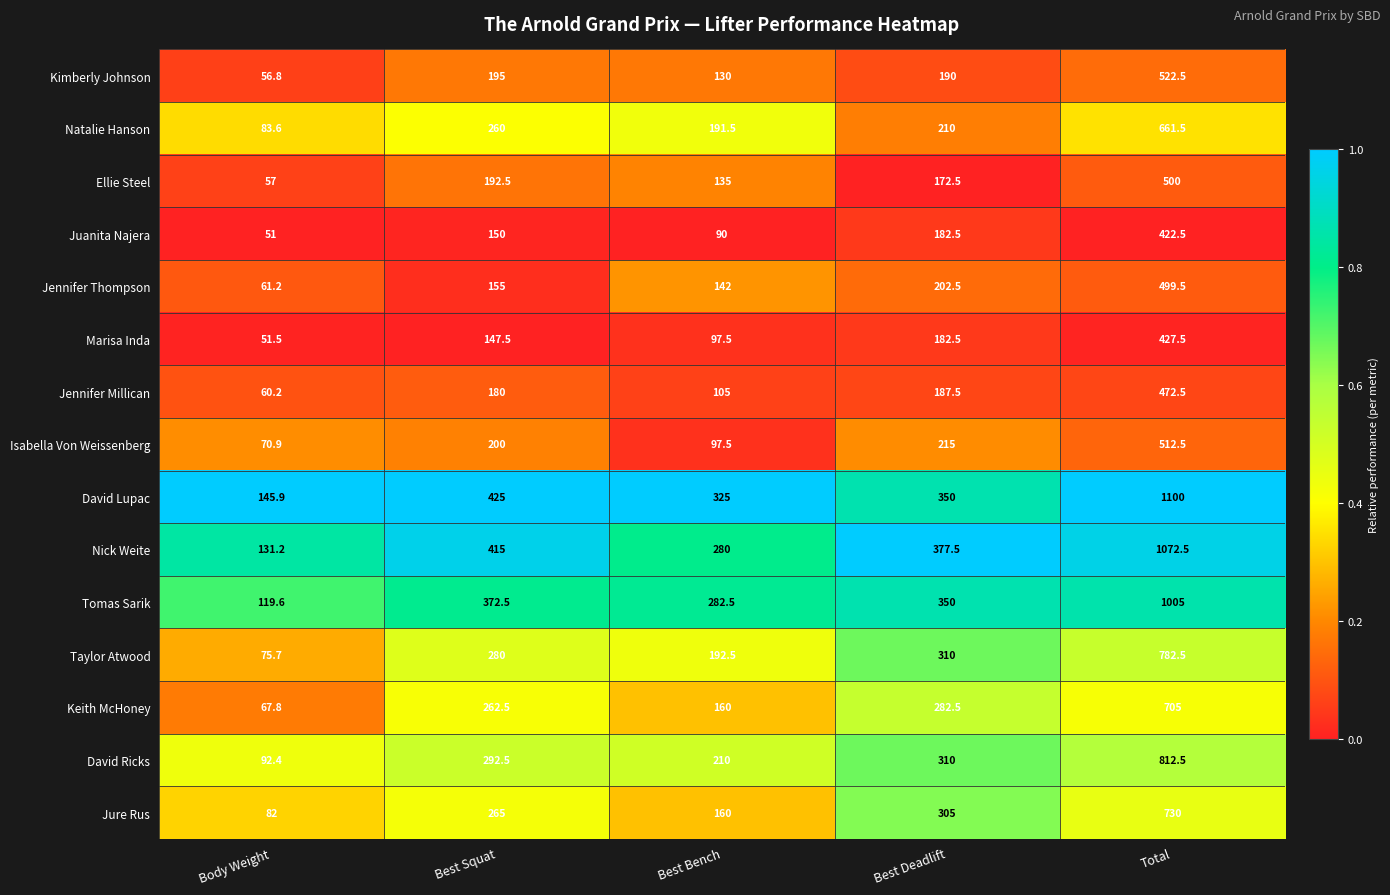

Which series has the largest total across all categories?

David Lupac